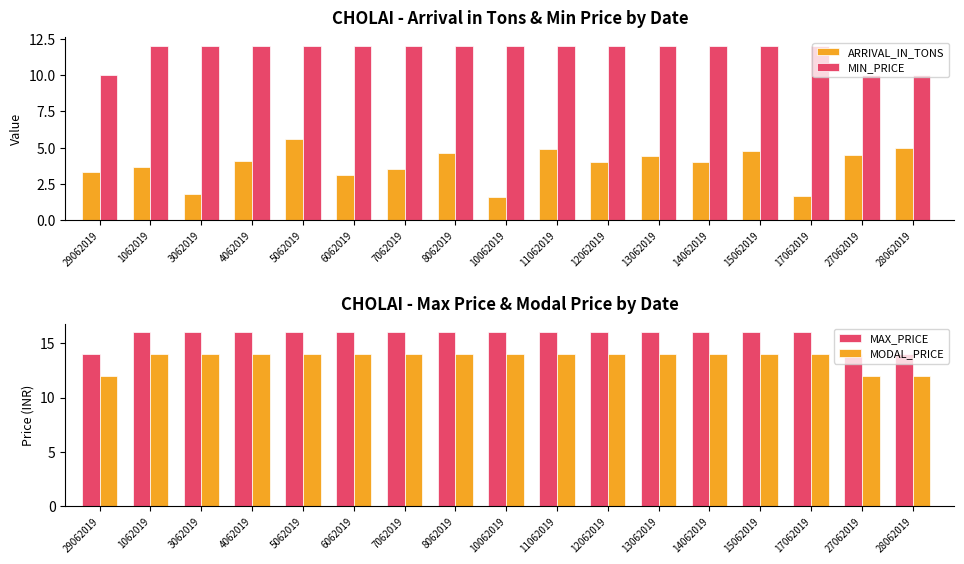

At how many categories does at least one series exceed 15?

14